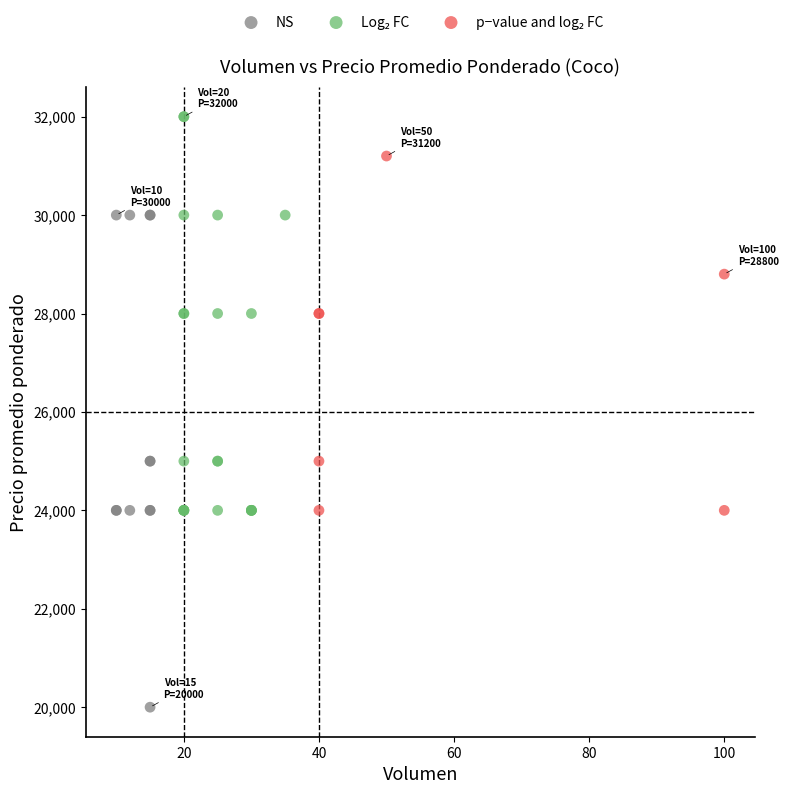

Which series reaches the minimum Y coordinate?

NS